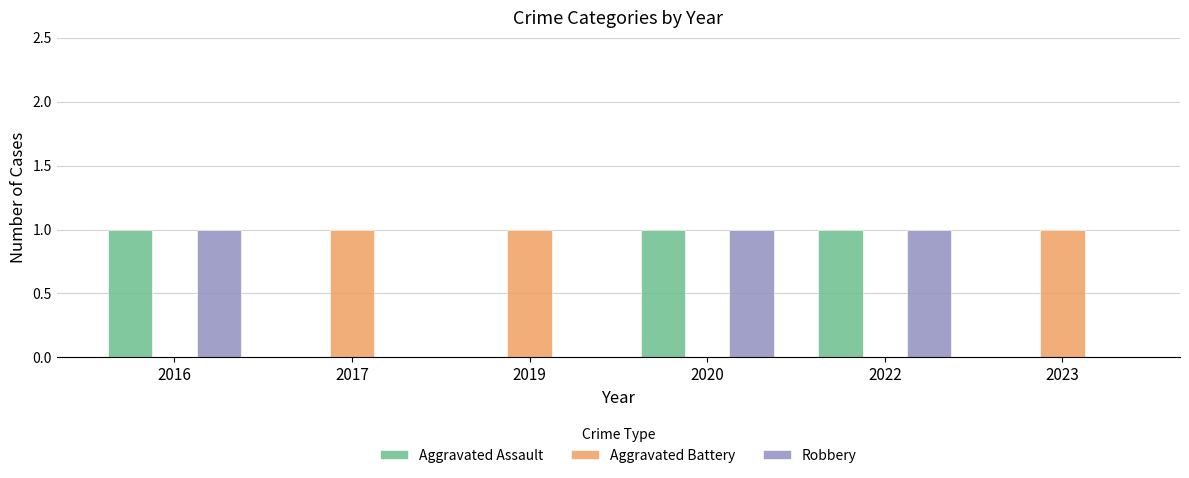

Are the bars grouped side by side (vs. stacked)?

Yes